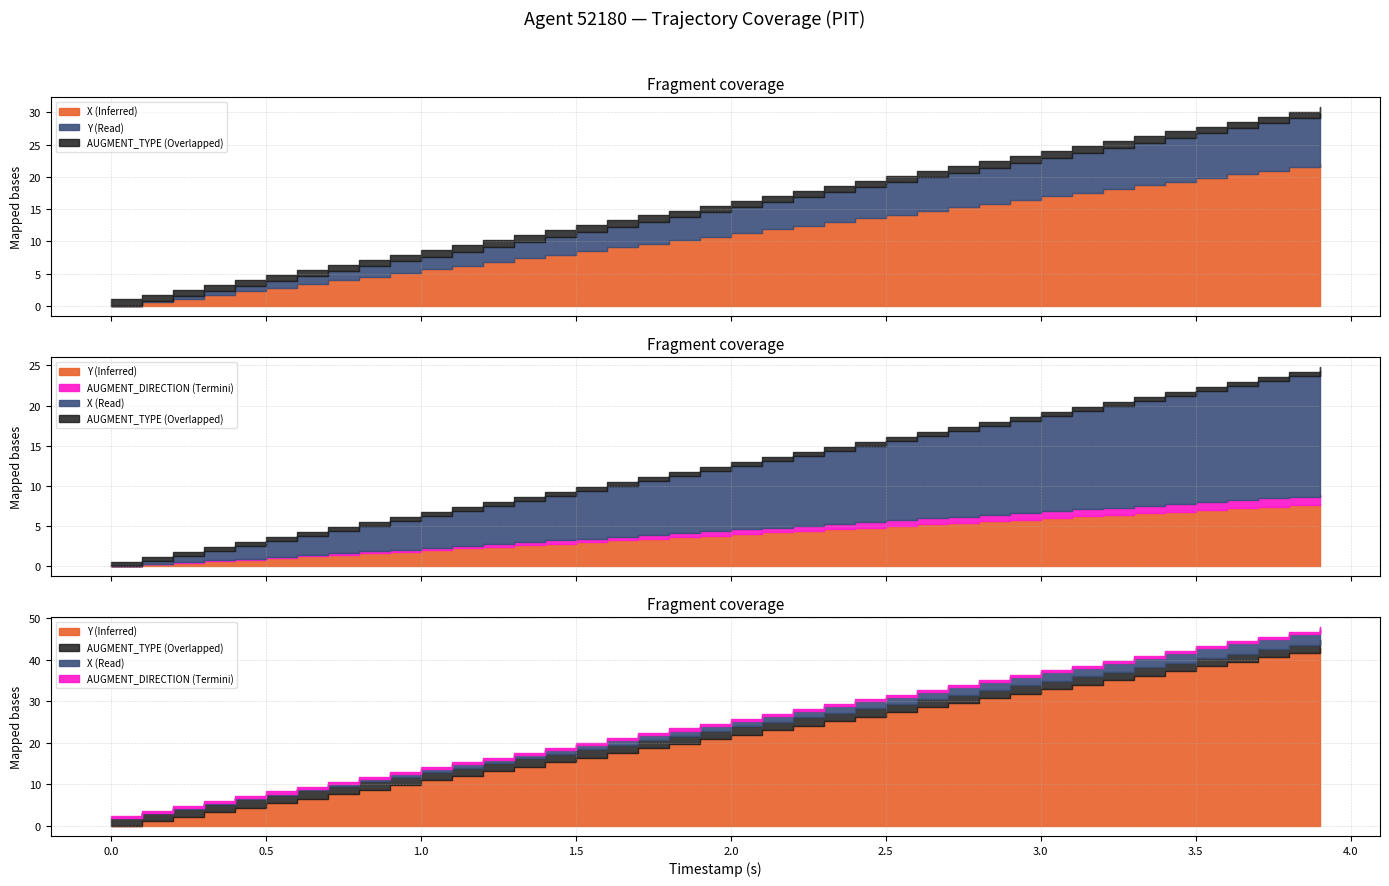

How many lines are shown in the chart?

4